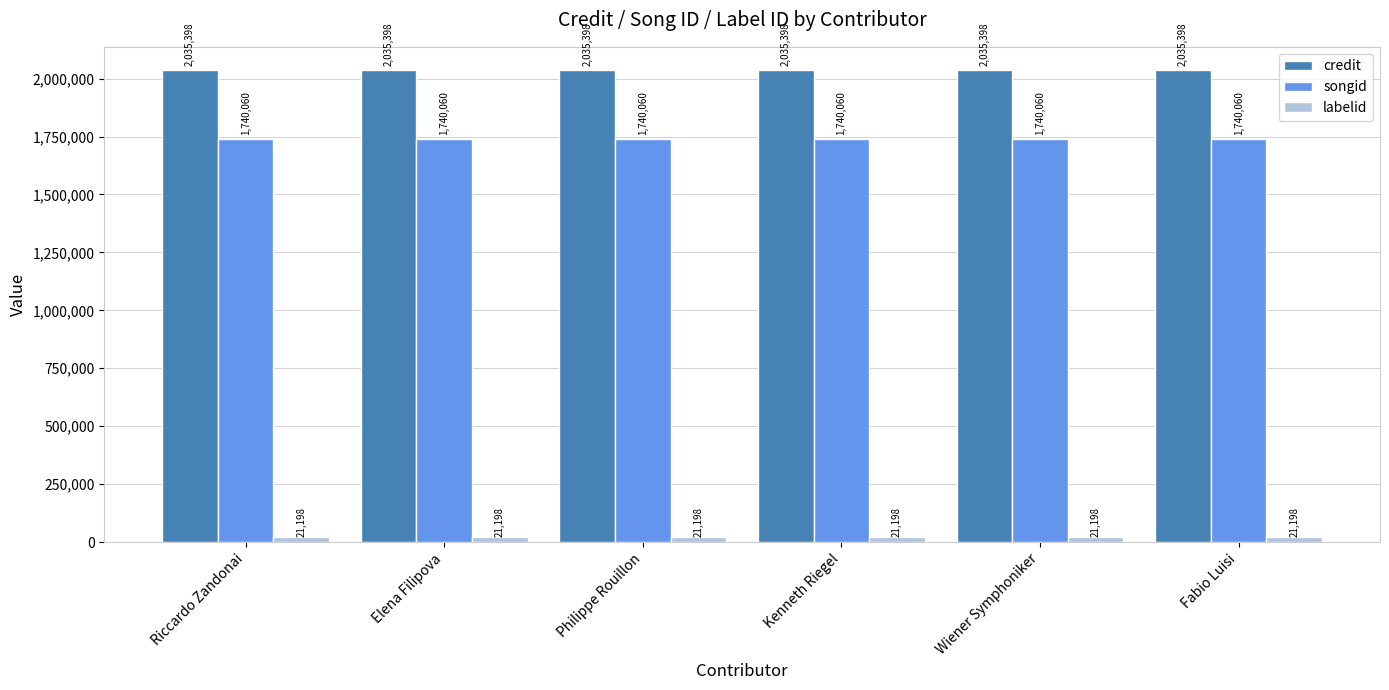

What is the sum of all credit values?

12212388